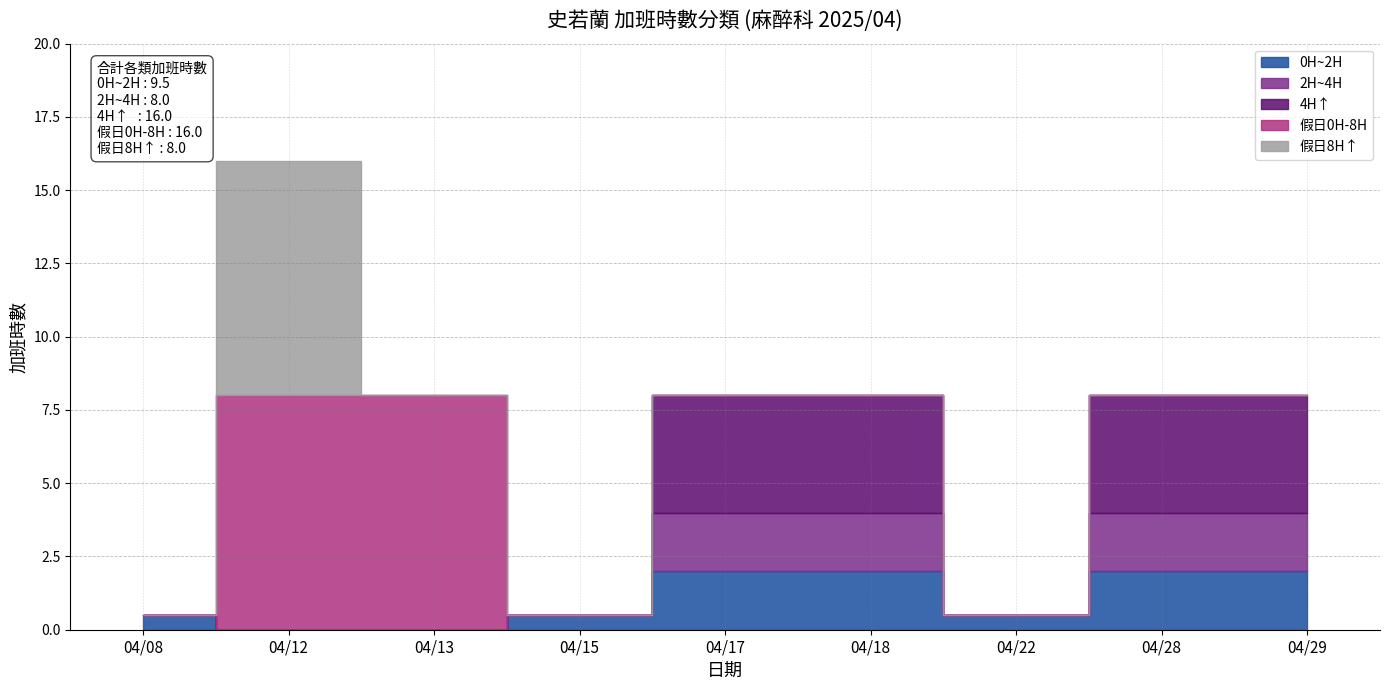

At how many categories does at least one series exceed 5?

2